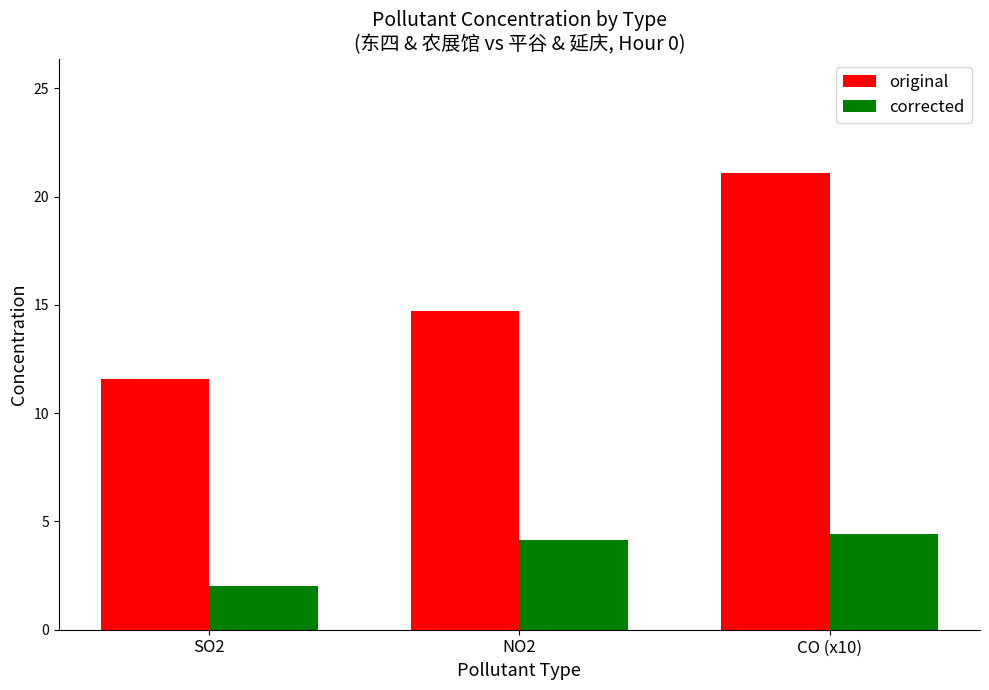

Where is original nearest to the value 16?

NO2